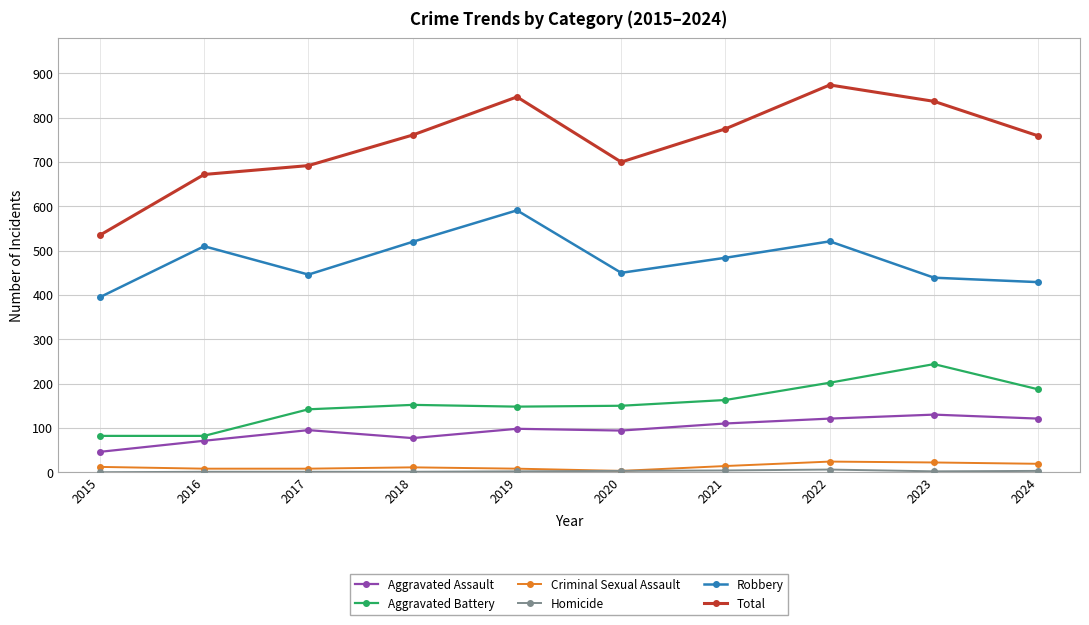

Which series has the widest spread of values?

Total